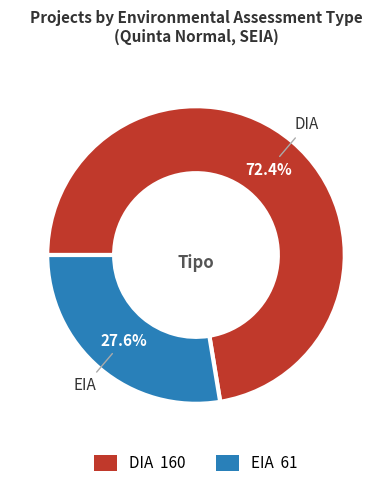

To the nearest percent, what is the difference between the DIA and EIA slice percentages?

45%